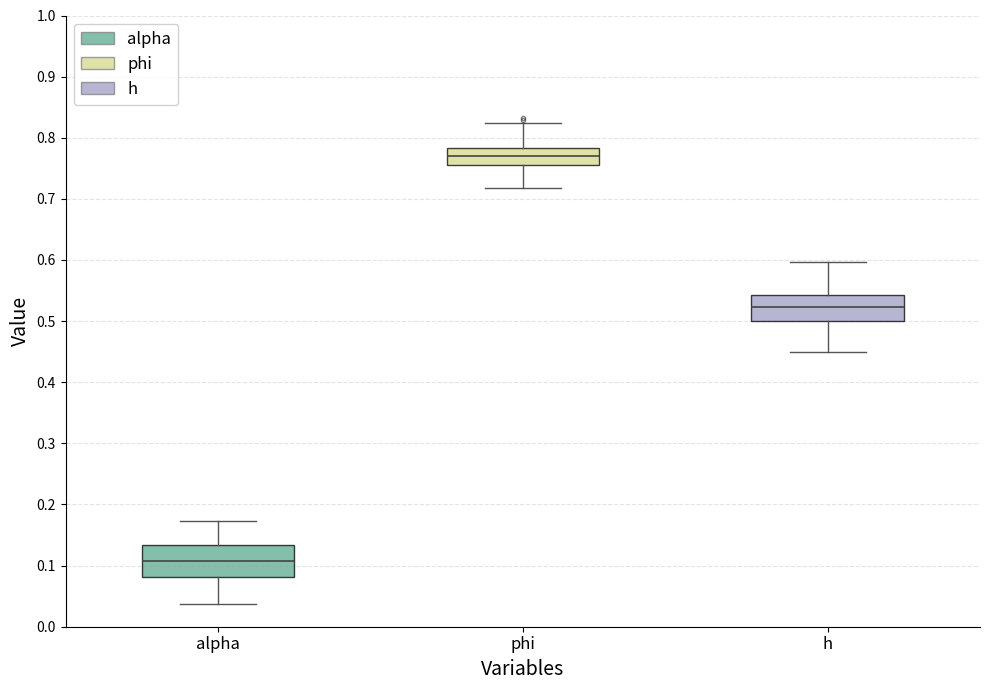

Reading left to right, read every box against the y-axis: the position of its median line, the range the box covers, and the ends of its whiskers. The values are not printed on the chart, so give them approximately, as read against the axis.

alpha: median 0.11, box 0.08 to 0.13, whiskers 0.04 to 0.17
phi: median 0.77, box 0.76 to 0.78, whiskers 0.72 to 0.82
h: median 0.52, box 0.50 to 0.54, whiskers 0.45 to 0.60